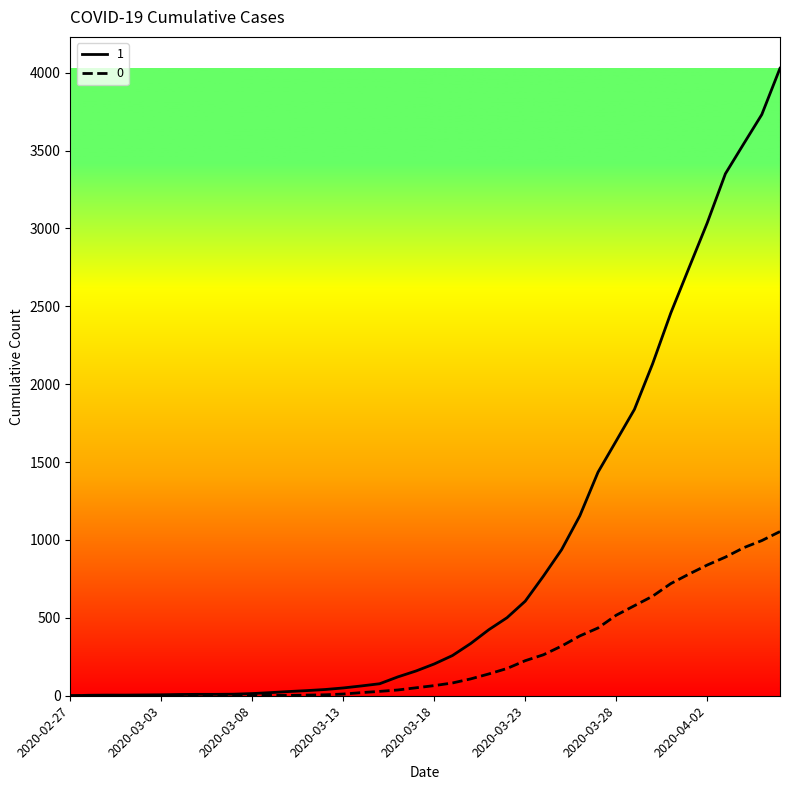

Rank the series by their average value, from lowest to highest.

0, 1